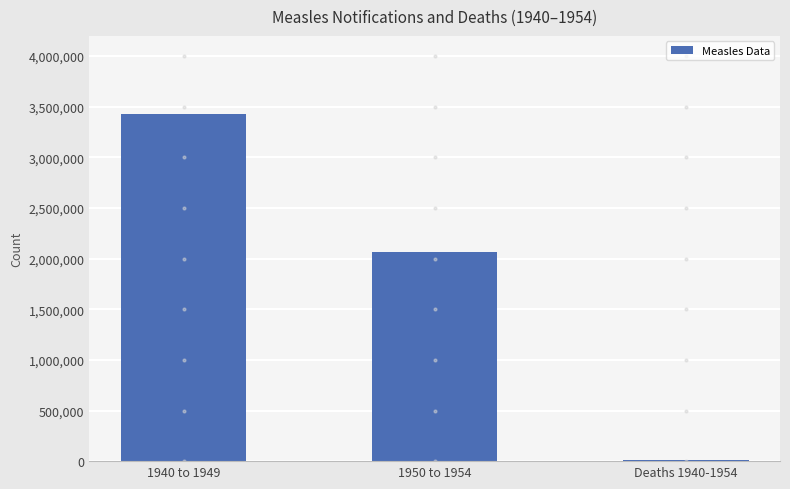

The value at 1940 to 1949 is 4650038. True or false?

False